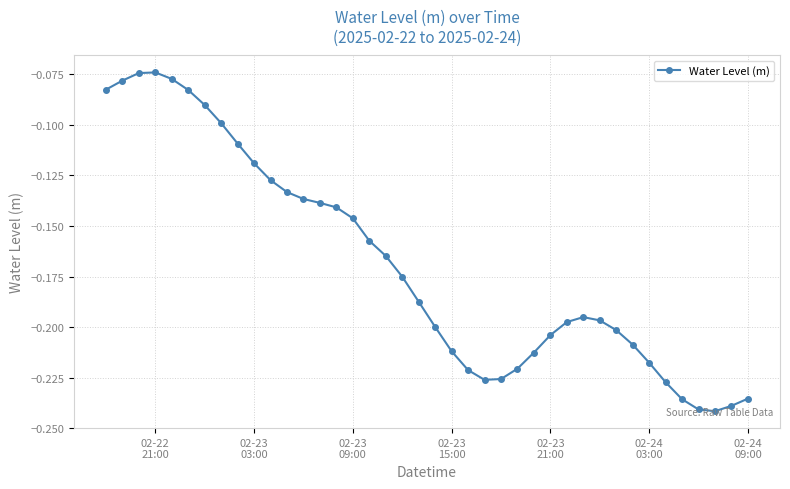

How many categories are shown in the chart?

40